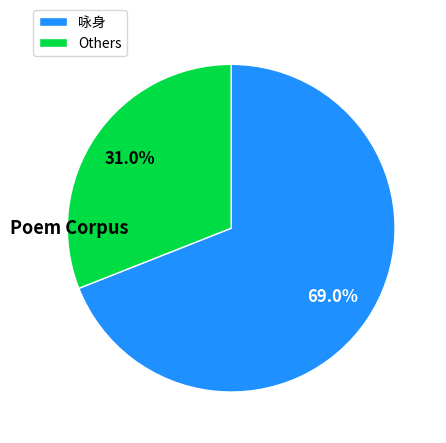

Which category has the biggest portion of the pie?

咏身